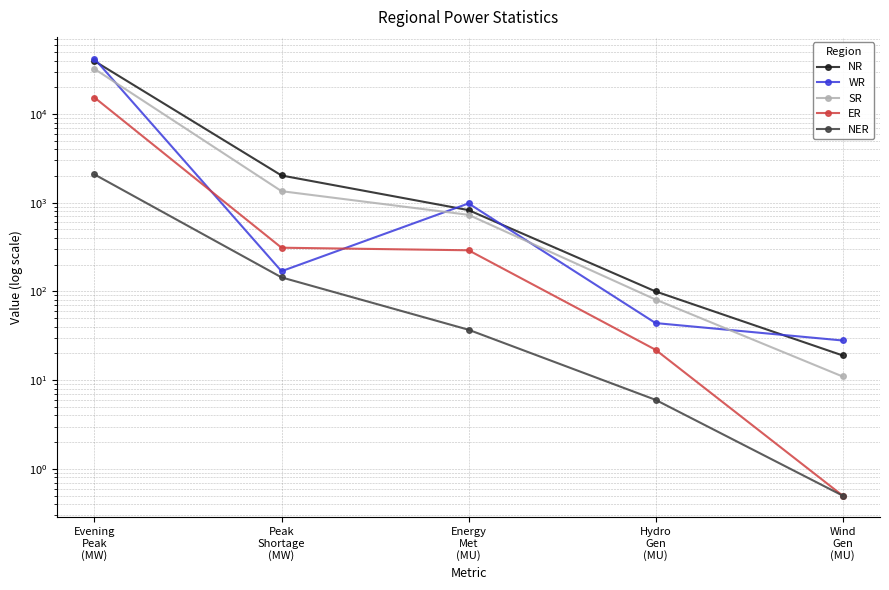

Reading left to right, what are all the values shown in this chart?

NR: 39466.0	2027.0	825.0	100.0	19.0
WR: 41949.0	169.0	982.0	44.0	28.0
SR: 32185.0	1349.0	730.0	81.0	11.0
ER: 15313.0	311.0	291.0	22.0	0.5
NER: 2082.0	144.0	37.0	6.0	0.5